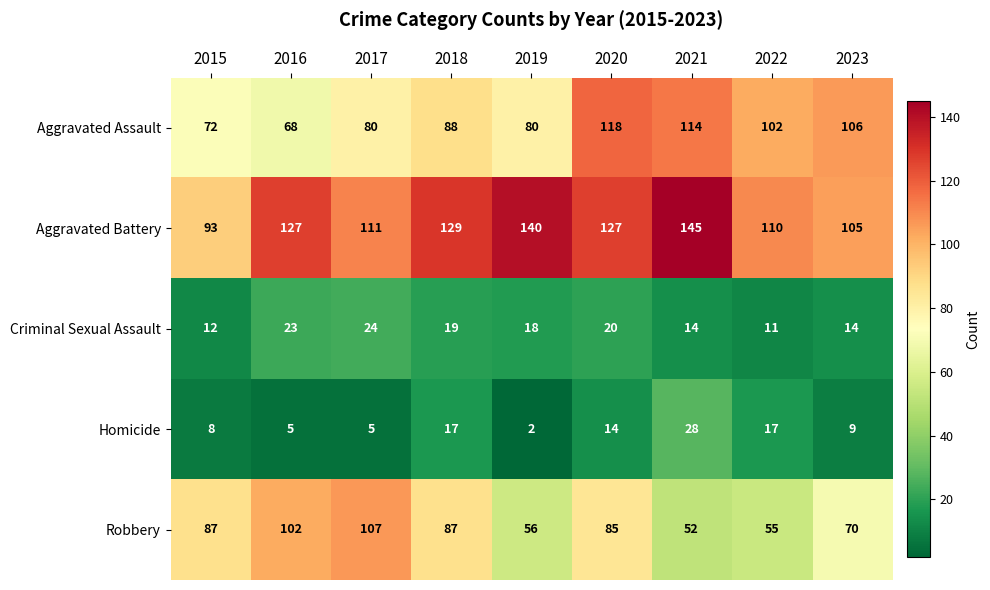

What is the sum of the Aggravated Battery values at 2016 and 2023?

232